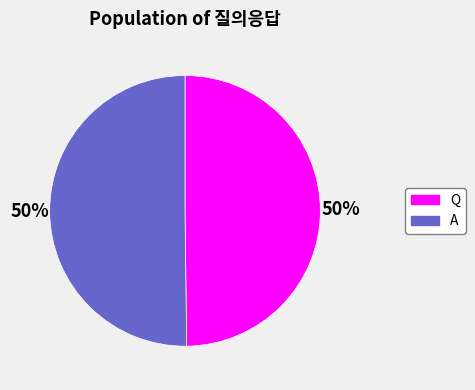

To the nearest percent, what percentage of the pie is Q?

50%